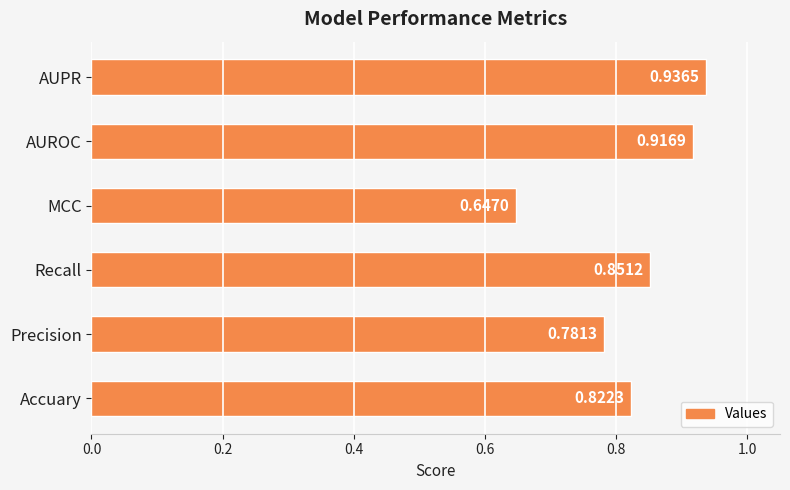

How many categories are shown in the chart?

6